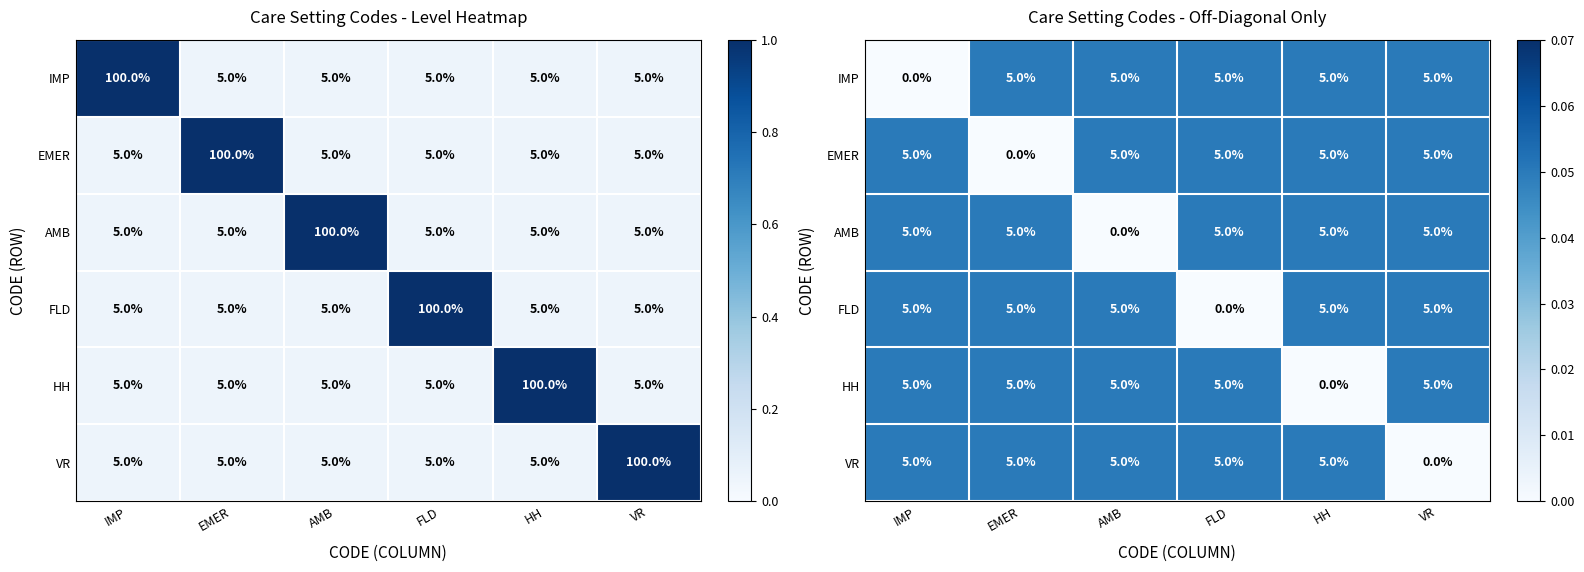

The HH series shows 0.1 at FLD. True or false?

False